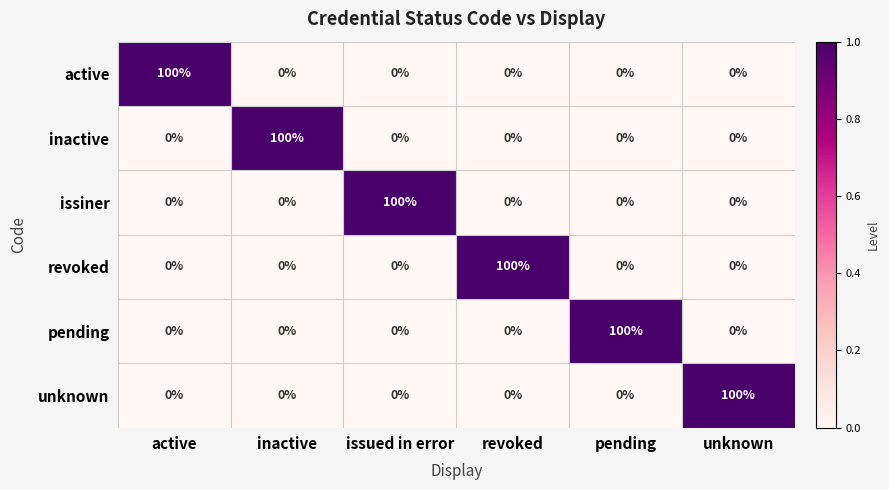

The value of revoked at revoked is 175. True or false?

False